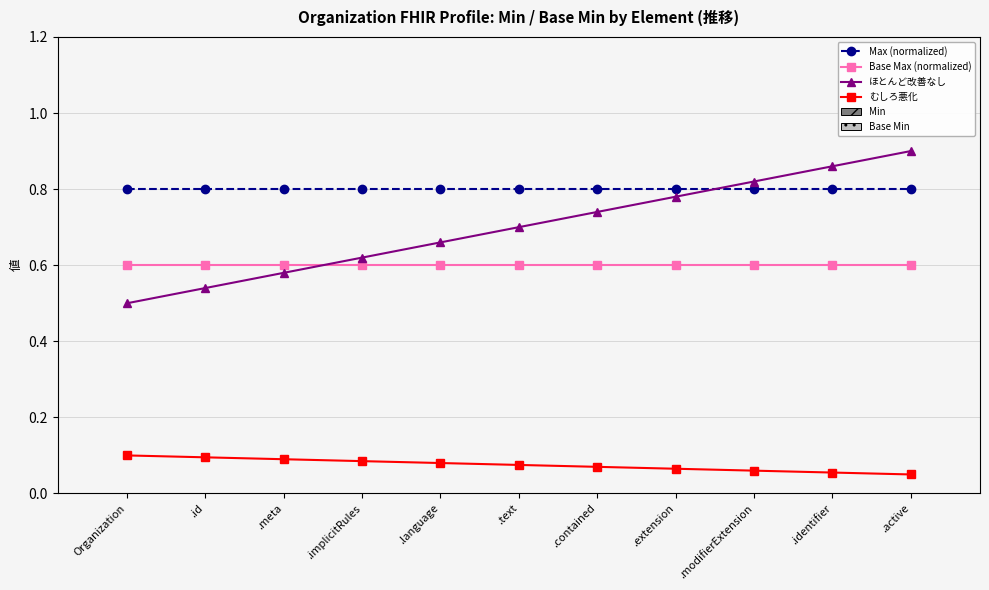

The value of Max (normalized) at .language is 0.8. True or false?

True